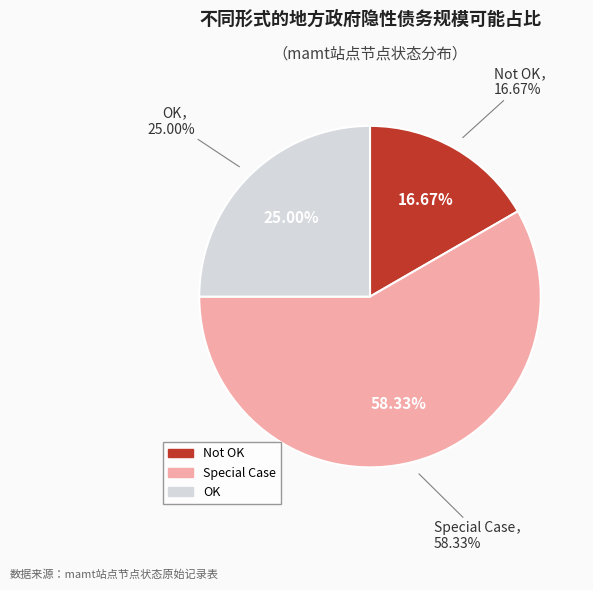

How many slices are in this pie chart?

3